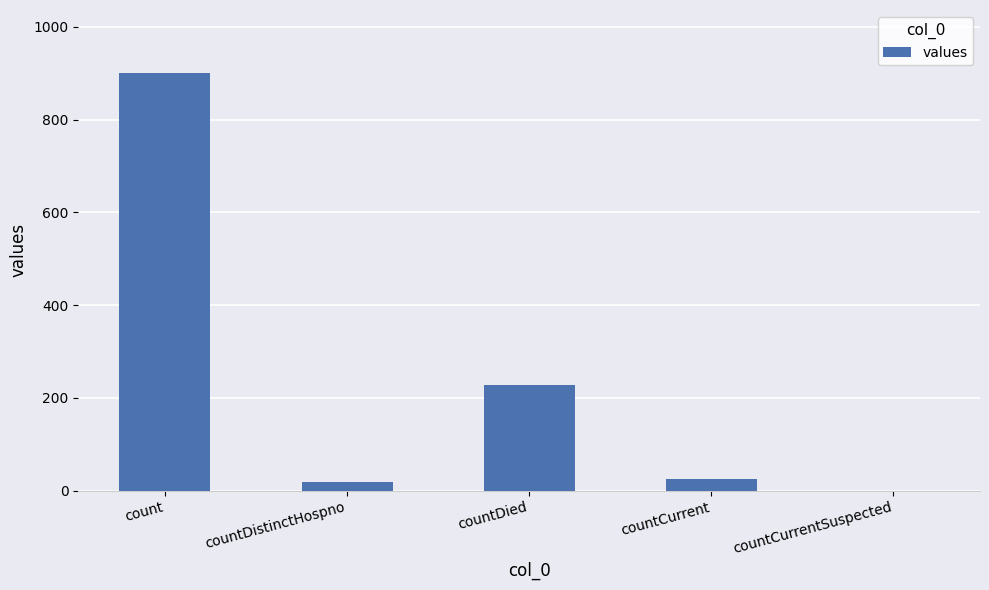

True or false: the data shows 0 at countCurrentSuspected.

True